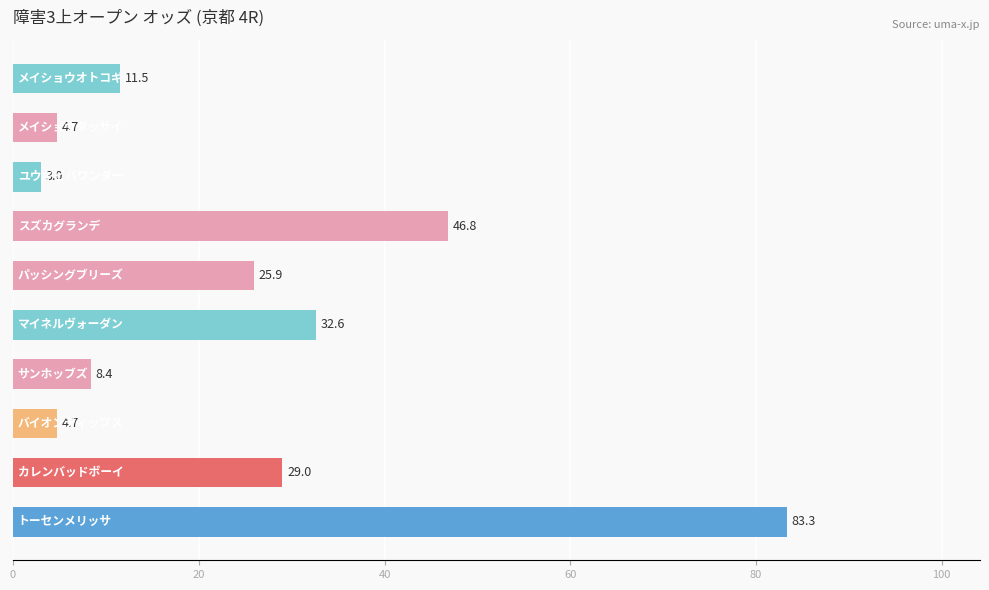

What is the value of the 2nd bar from the top?

4.7